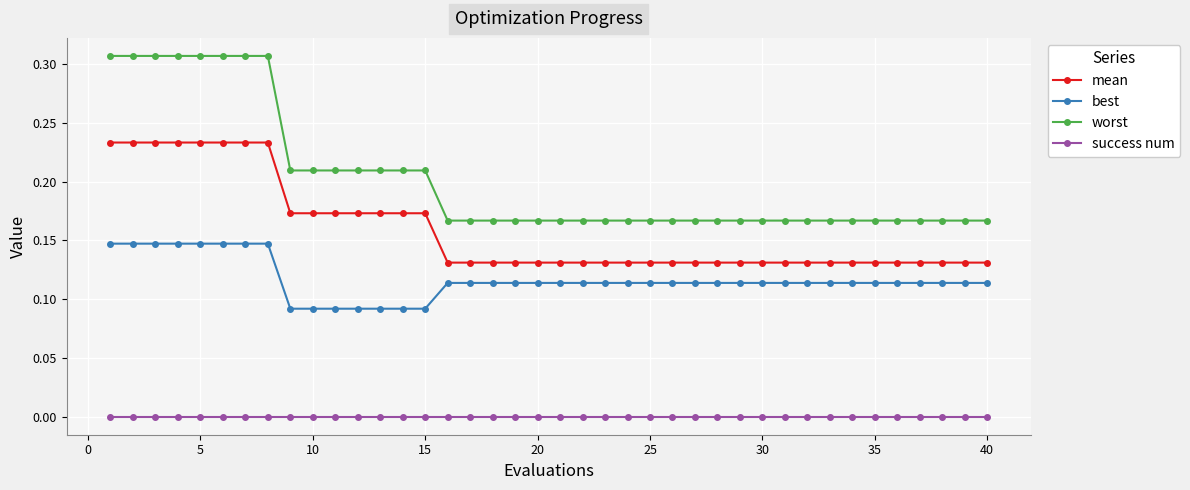

Which series has the widest spread of values?

worst